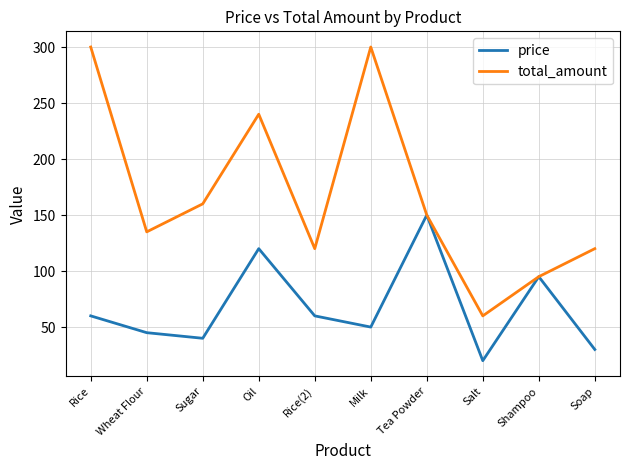

What is the sum of the price values at Wheat Flour and Shampoo?

140